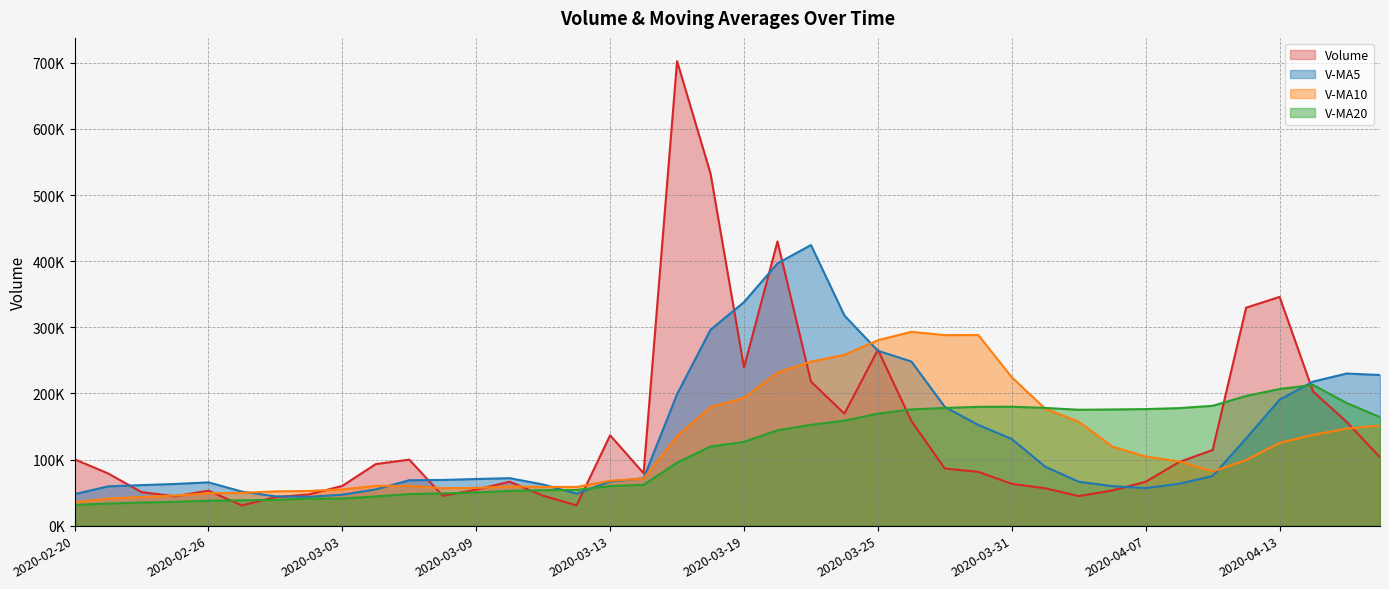

Which has a higher value, 2020-03-13 or 2020-04-08?

2020-03-13